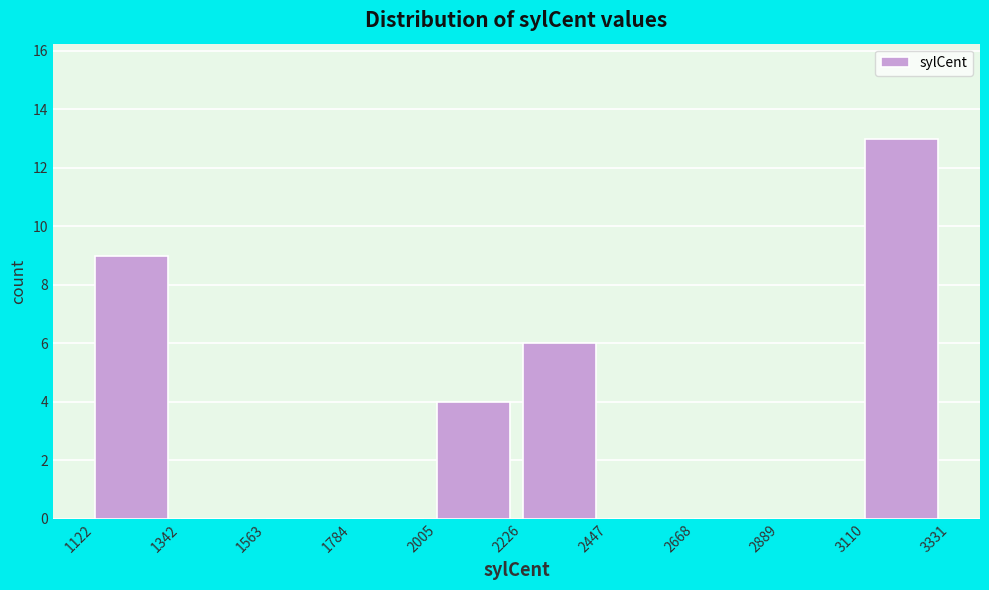

Reading left to right, transcribe this chart: for each bar, give the range it covers on the x-axis and its height. The values are not printed on the chart, so give them approximately, as read against the axis.

1122 to 1342: 9
1342 to 1563: 0
1563 to 1784: 0
1784 to 2005: 0
2005 to 2226: 4
2226 to 2447: 6
2447 to 2668: 0
2668 to 2889: 0
2889 to 3110: 0
3110 to 3331: 13